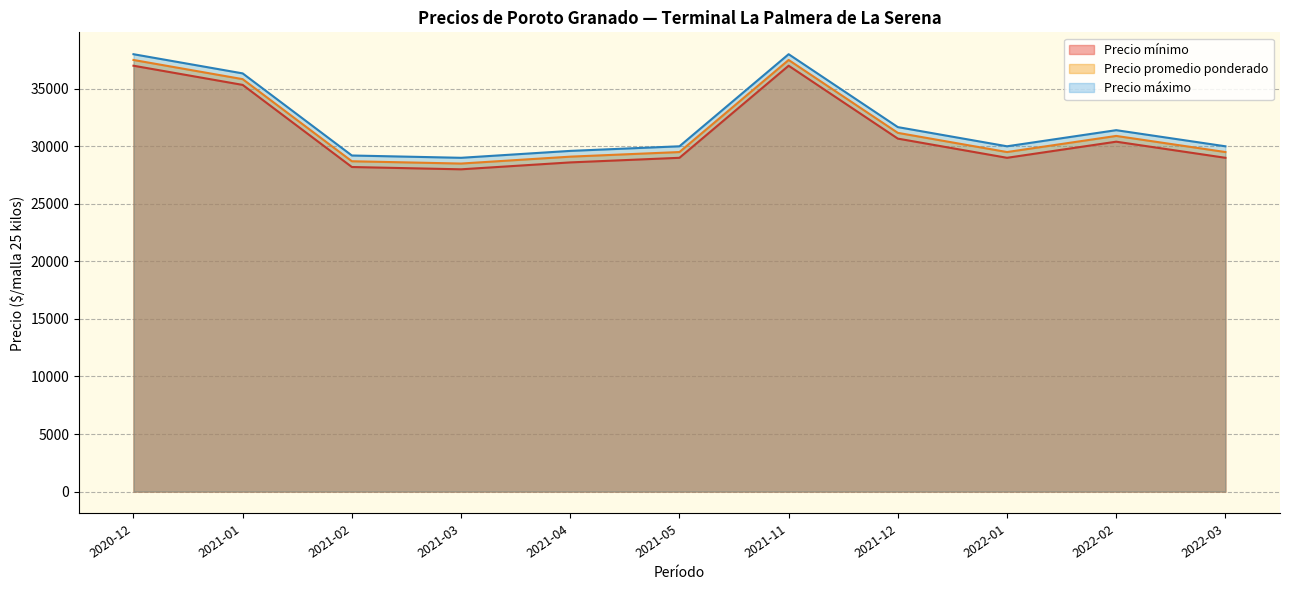

The value of Precio promedio ponderado at 2021-04 is 41576.9. True or false?

False